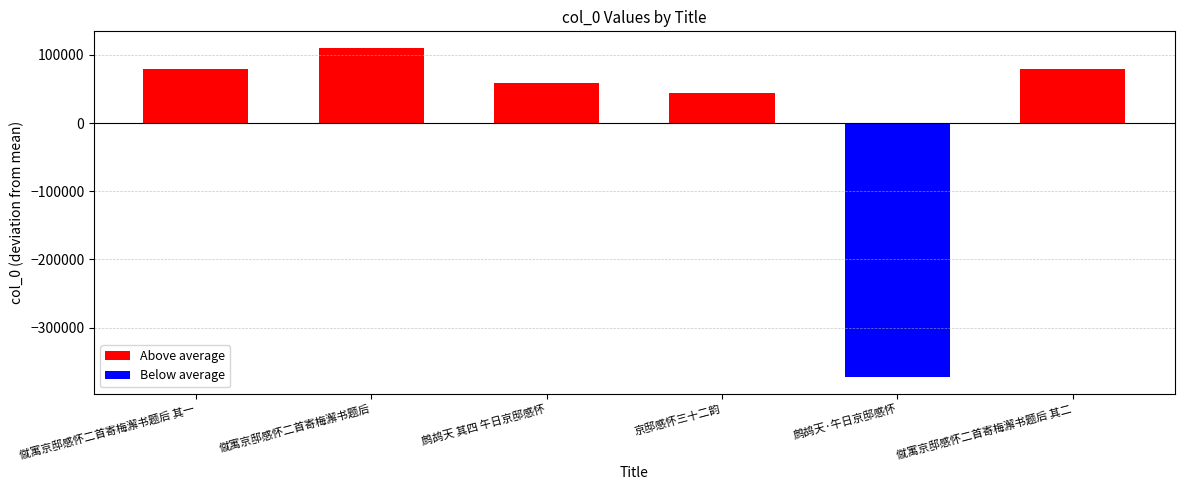

The value at 僦寓京邸感怀二首寄梅澥书题后 is 1396597. True or false?

False